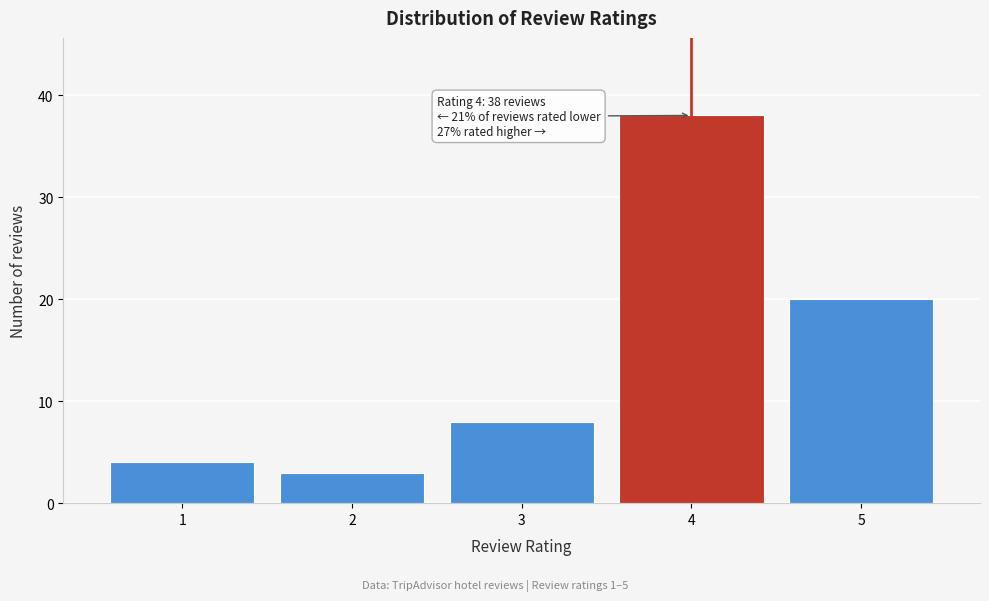

Reading left to right, list all the values displayed in this chart.

1=4	2=3	3=8	4=38	5=20